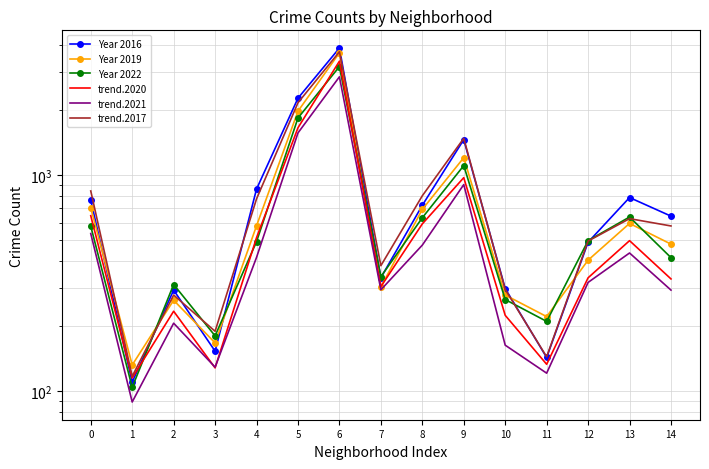

List the labels in order of trend.2021 value, largest first.

6, 5, 9, 0, 8, 13, 4, 12, 7, 14, 2, 10, 3, 11, 1